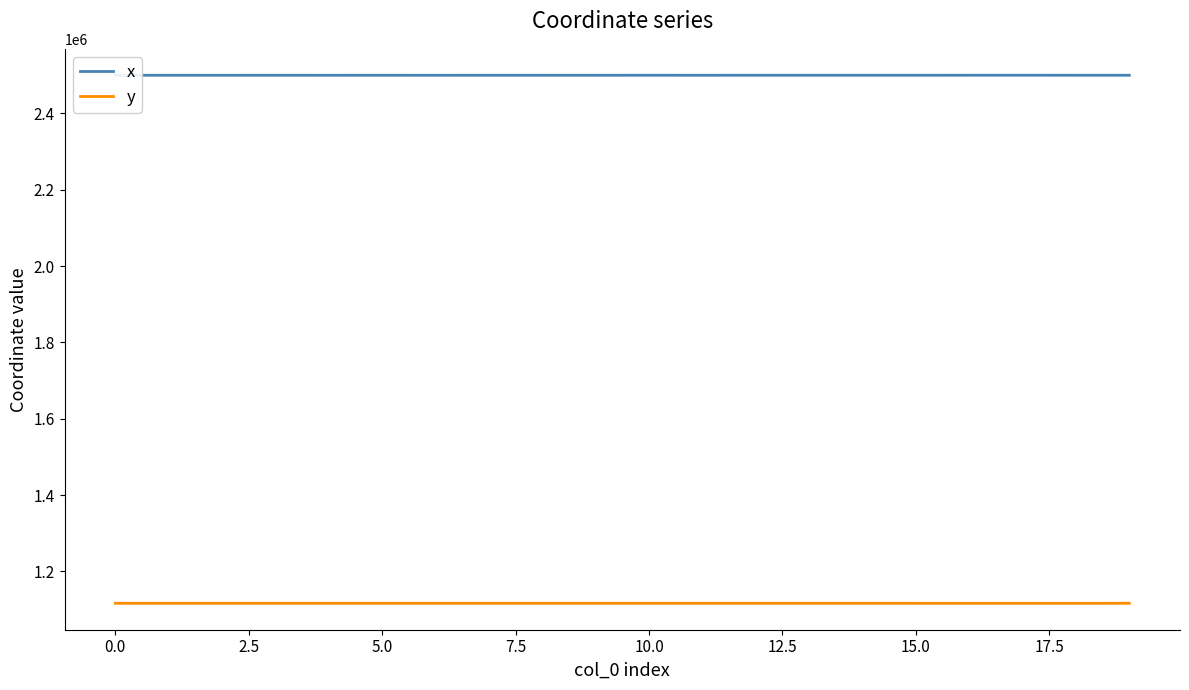

What is the minimum value for x?

2500013.6